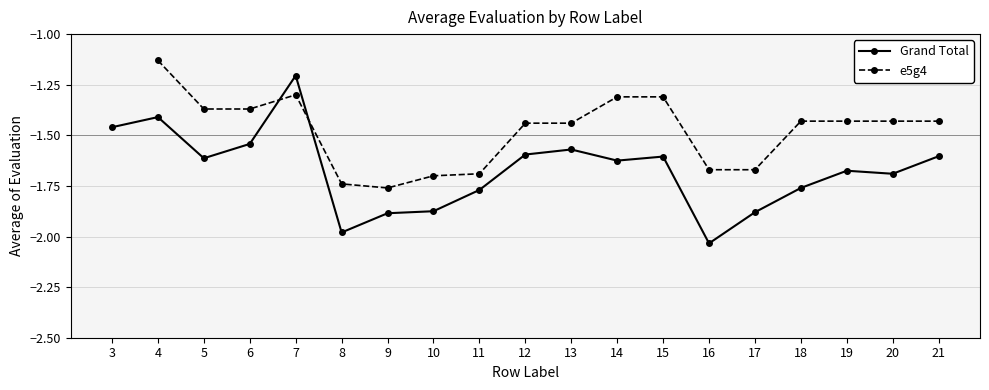

What is the total value across all series at 20?

-3.1